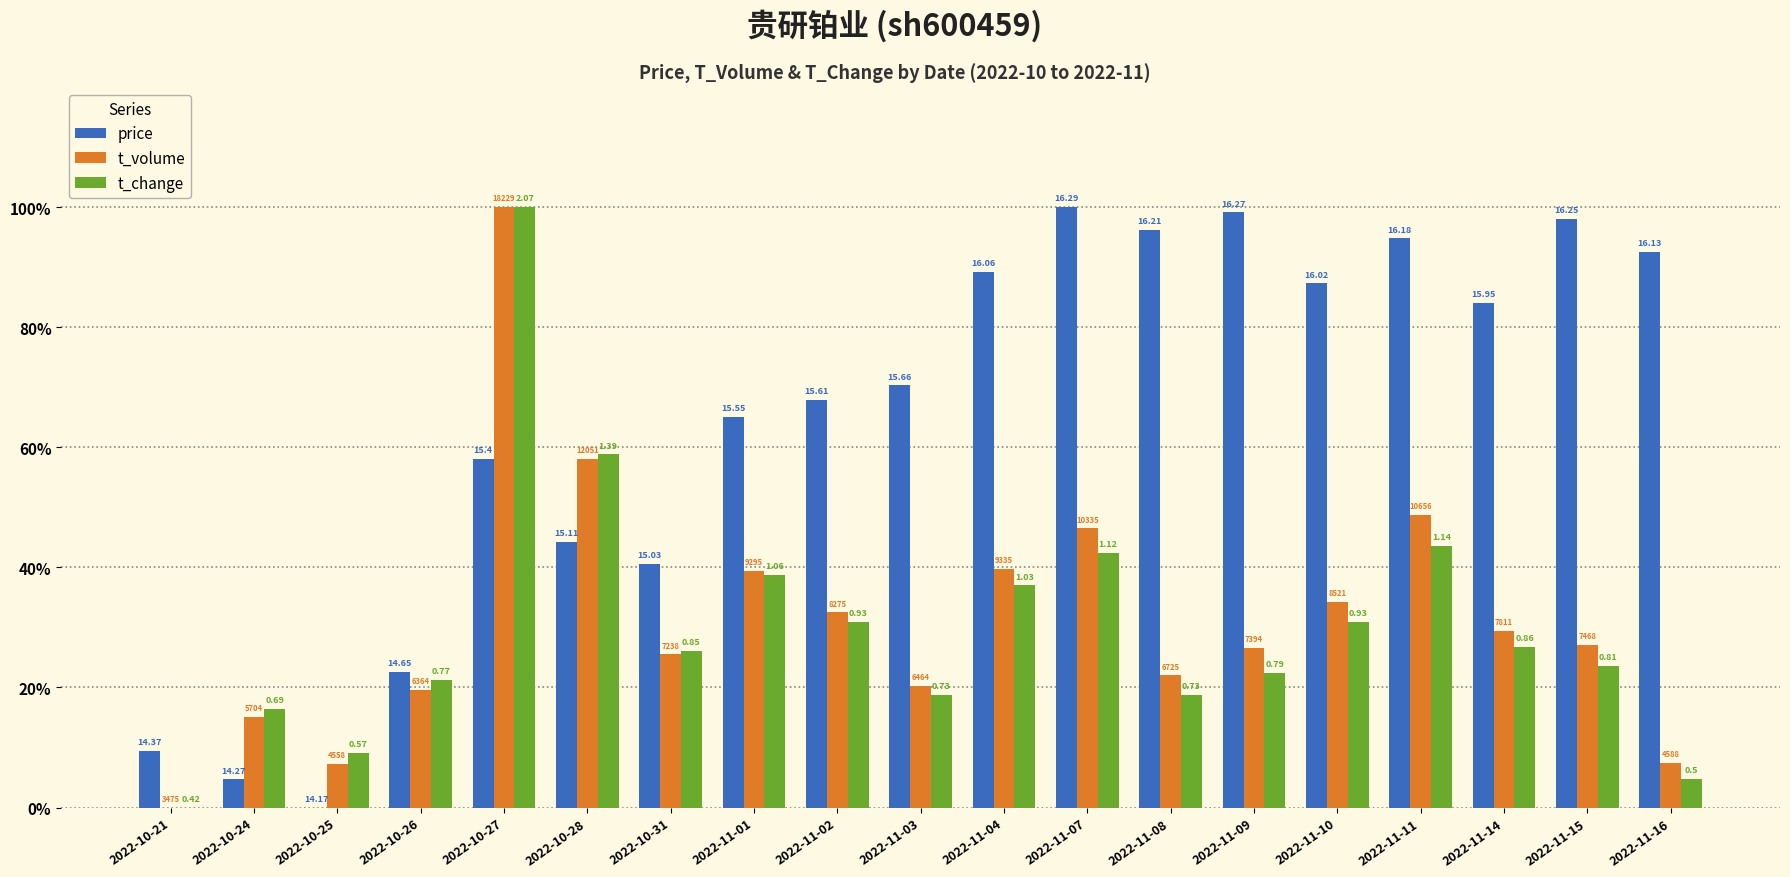

The value of price at 2022-10-25 is 0.0. True or false?

True